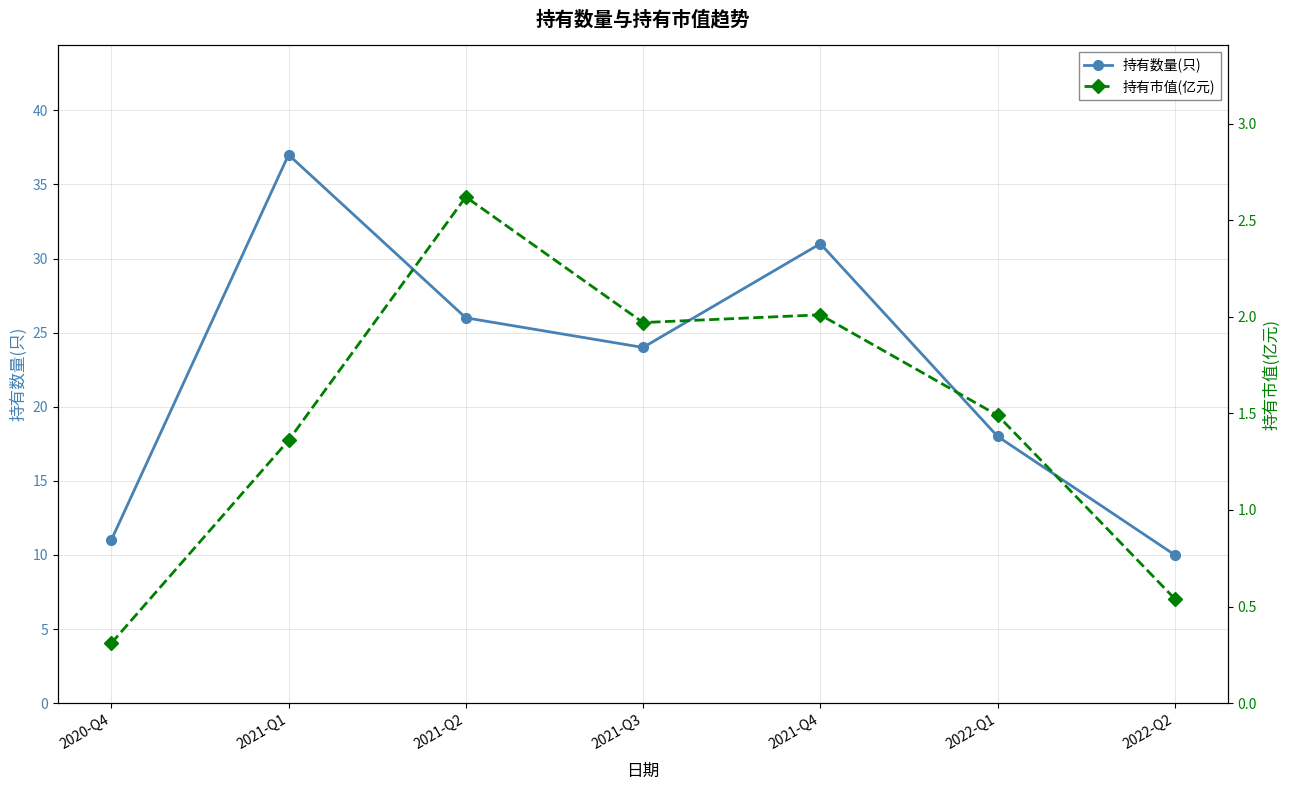

What is the minimum value shown in the chart?

0.3